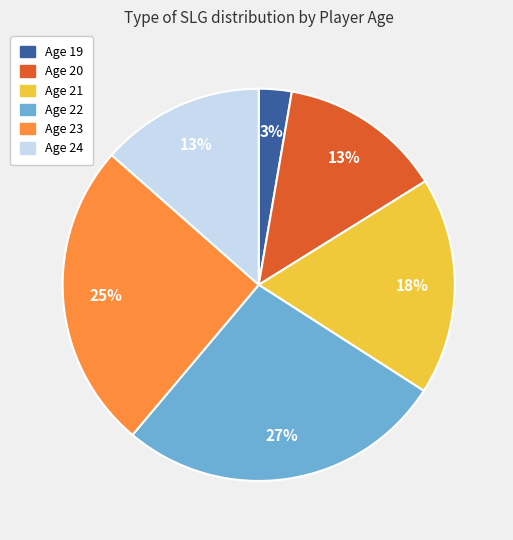

Count the number of slices in the pie.

6